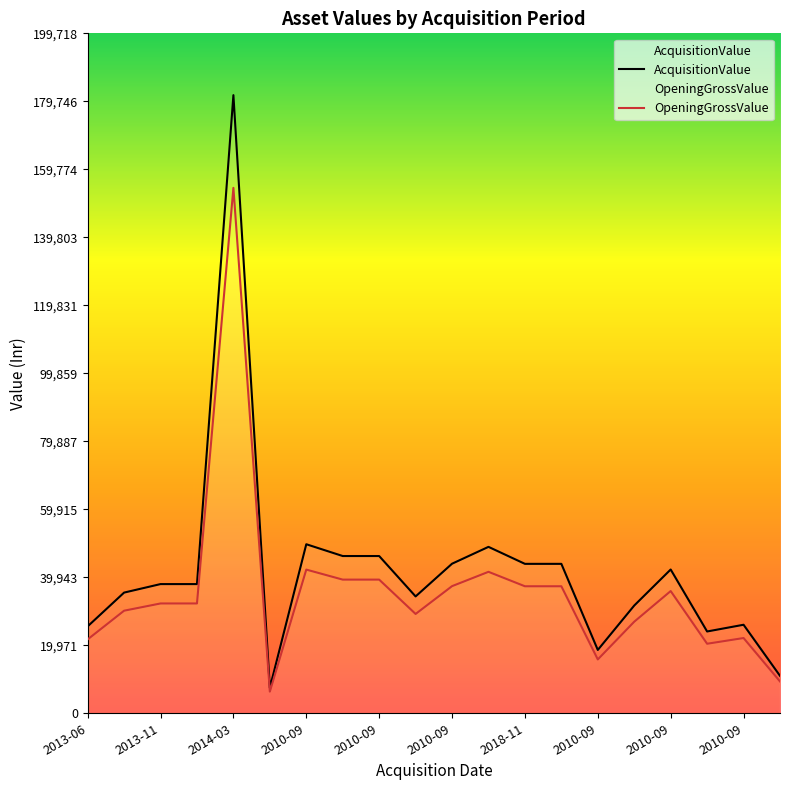

What is the spread (max minus min) of values at 2010-09?

7447.5